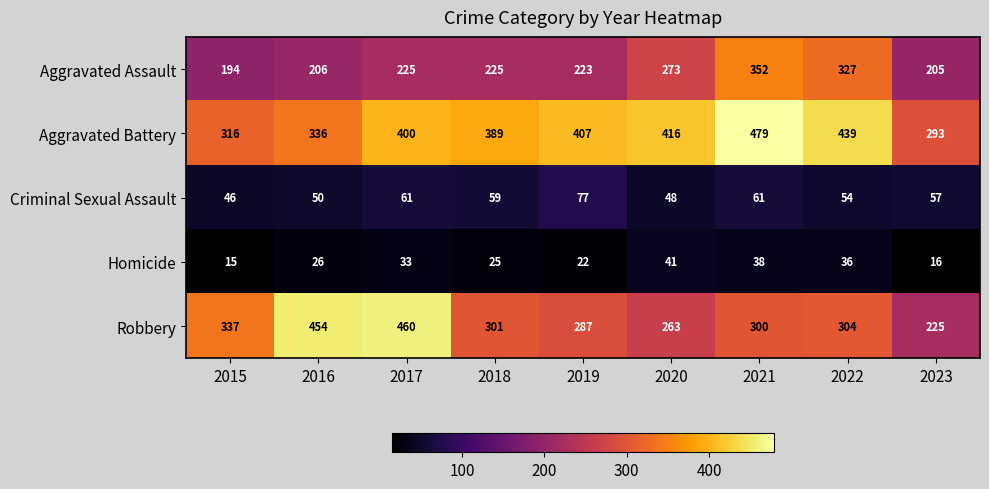

Which category has the highest value in the Criminal Sexual Assault series?

2019